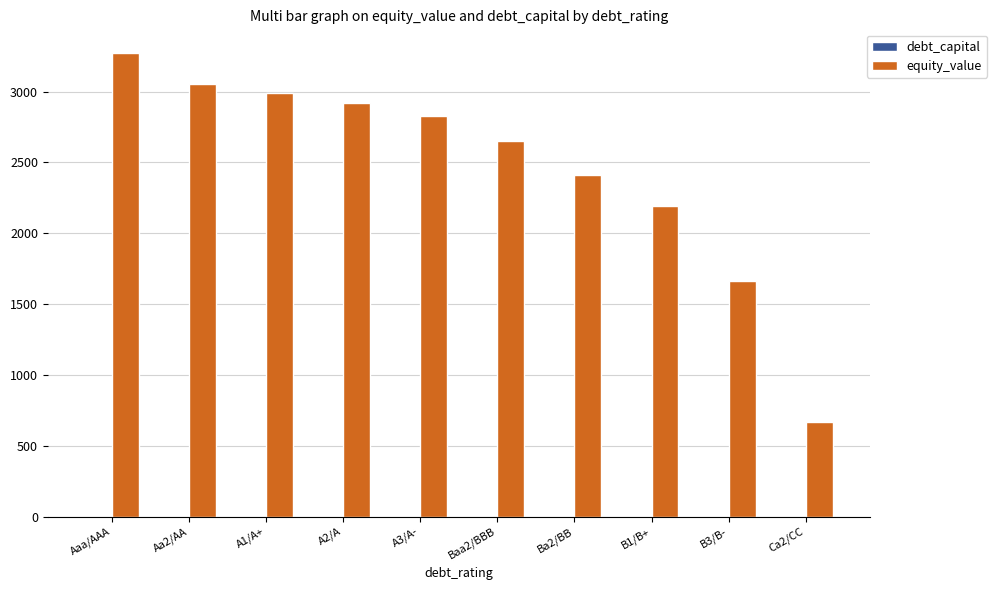

What is the greatest value displayed?

3276.1